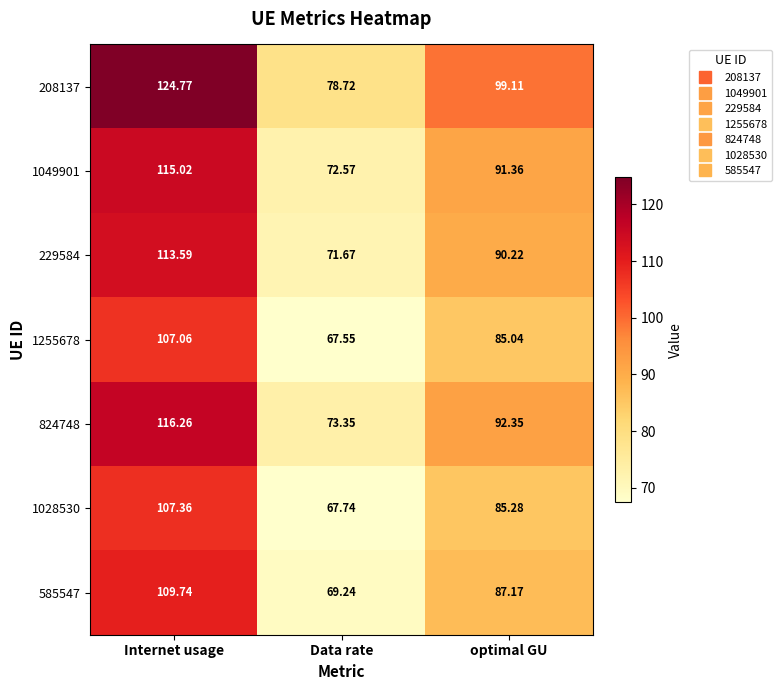

Rank the categories by 229584 value from lowest to highest.

Data rate, optimal GU, Internet usage